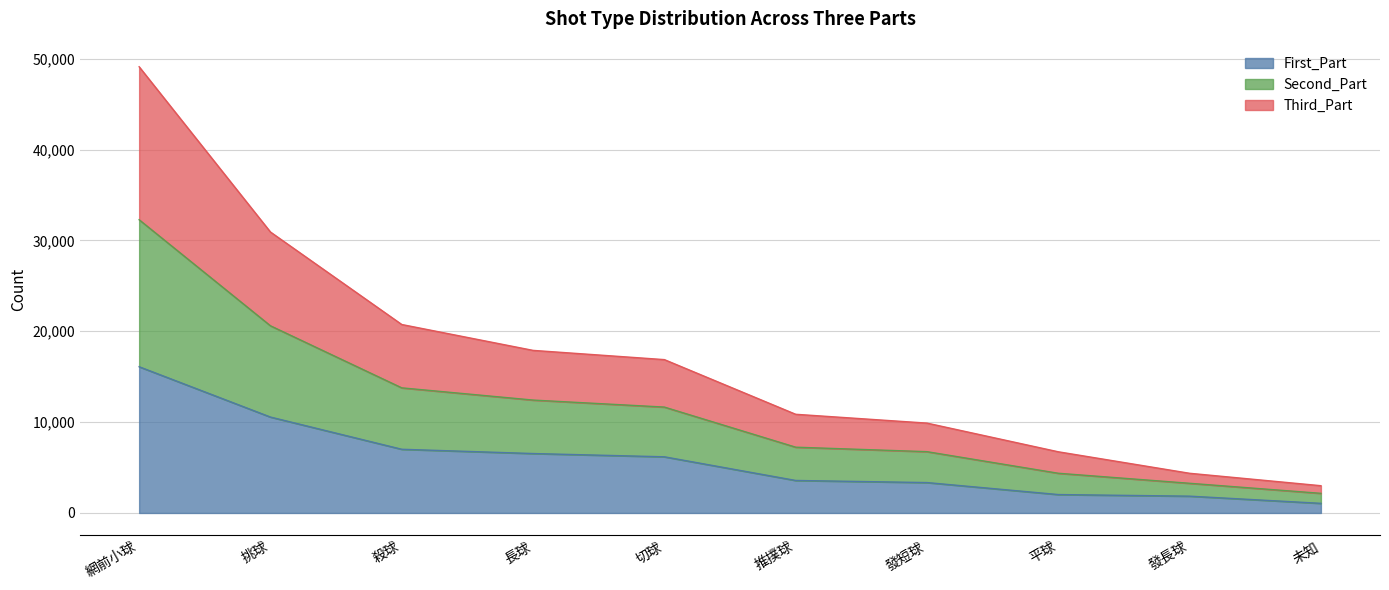

What is the lowest value of the First_Part series?

1059